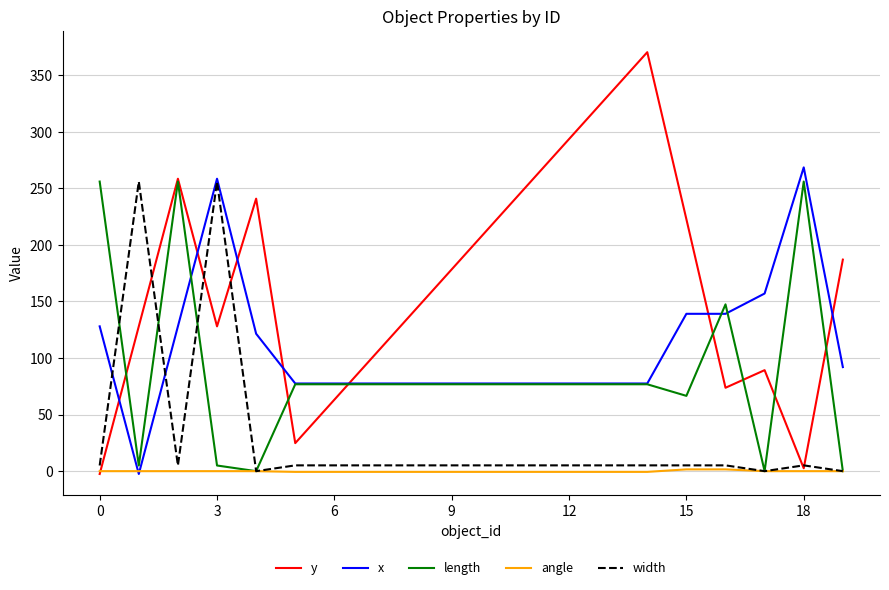

How many intersections are there between x and y?

7